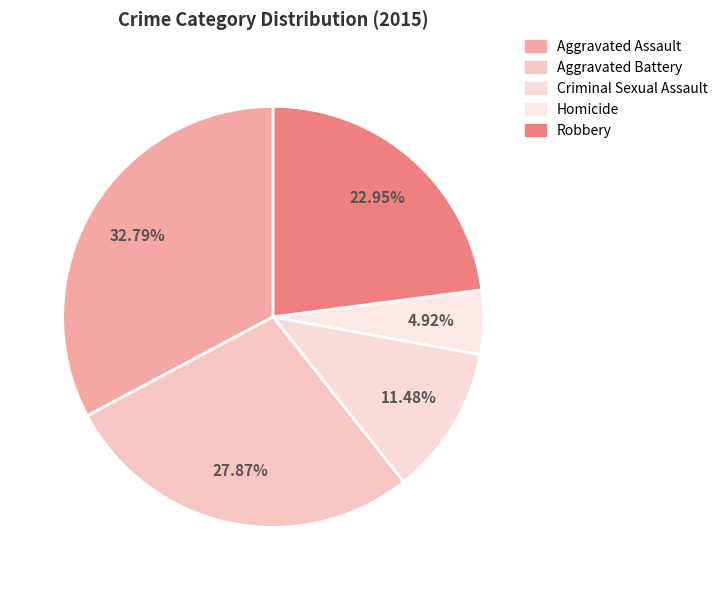

How many slices are in this pie chart?

5